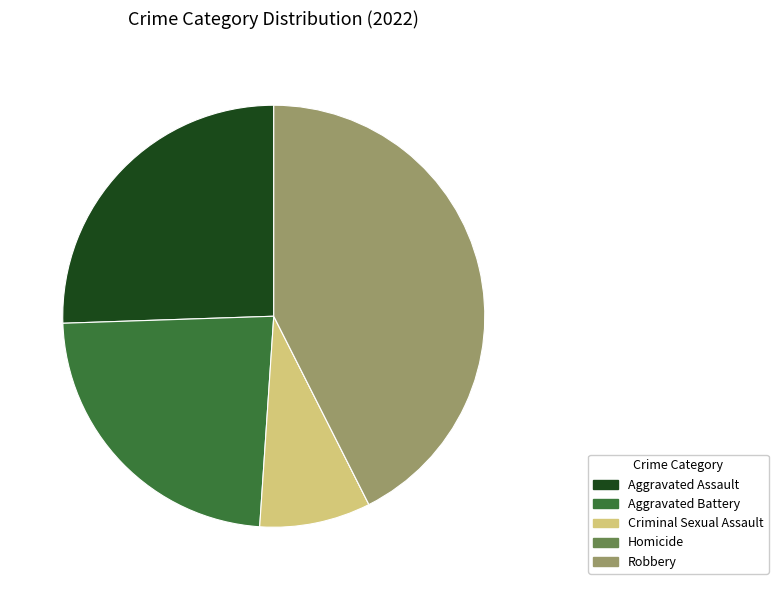

Combined, do Aggravated Battery and Robbery account for over 50%?

Yes